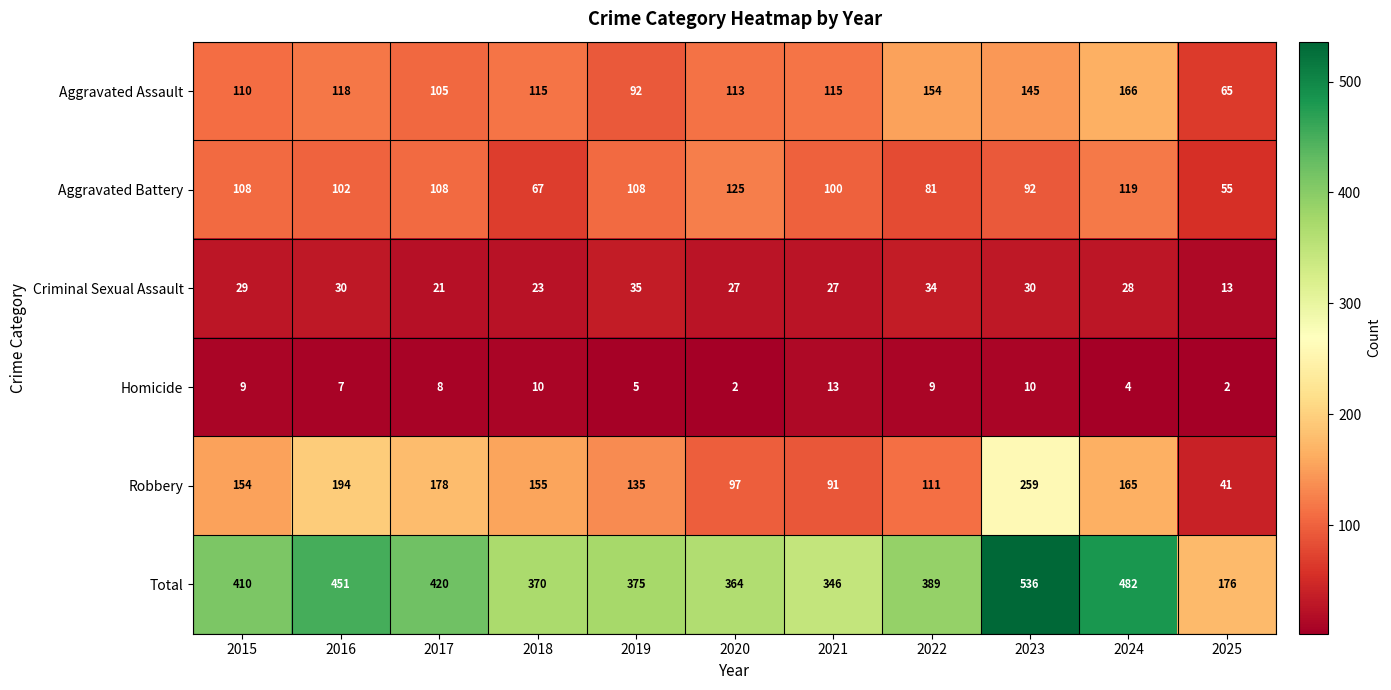

What is the difference between the second highest and minimum values in the Aggravated Battery series?

64